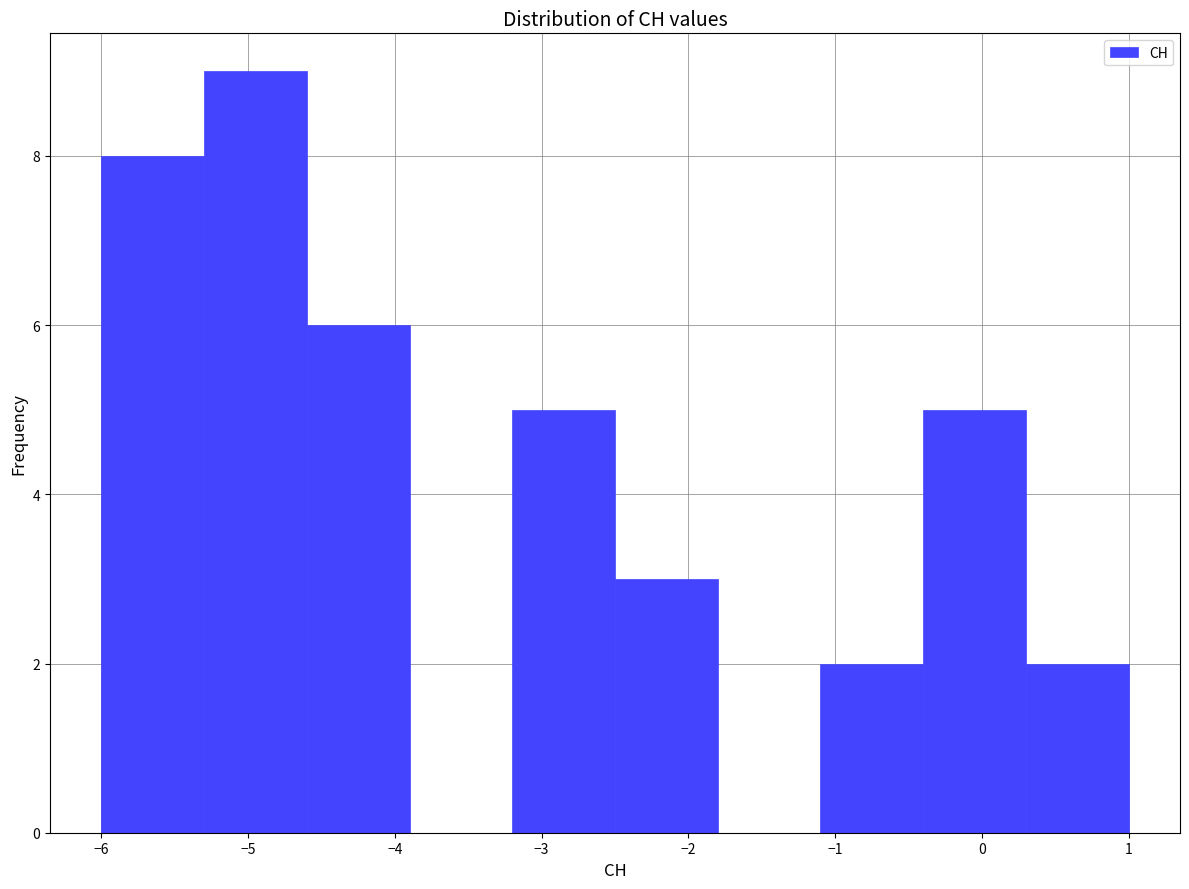

Reading left to right, transcribe this chart: for each bar, give the range it covers on the x-axis and its height. The values are not printed on the chart, so give them approximately, as read against the axis.

-6.0 to -5.3: 8
-5.3 to -4.6: 9
-4.6 to -3.9: 6
-3.9 to -3.2: 0
-3.2 to -2.5: 5
-2.5 to -1.8: 3
-1.8 to -1.1: 0
-1.1 to -0.4: 2
-0.4 to 0.3: 5
0.3 to 1.0: 2